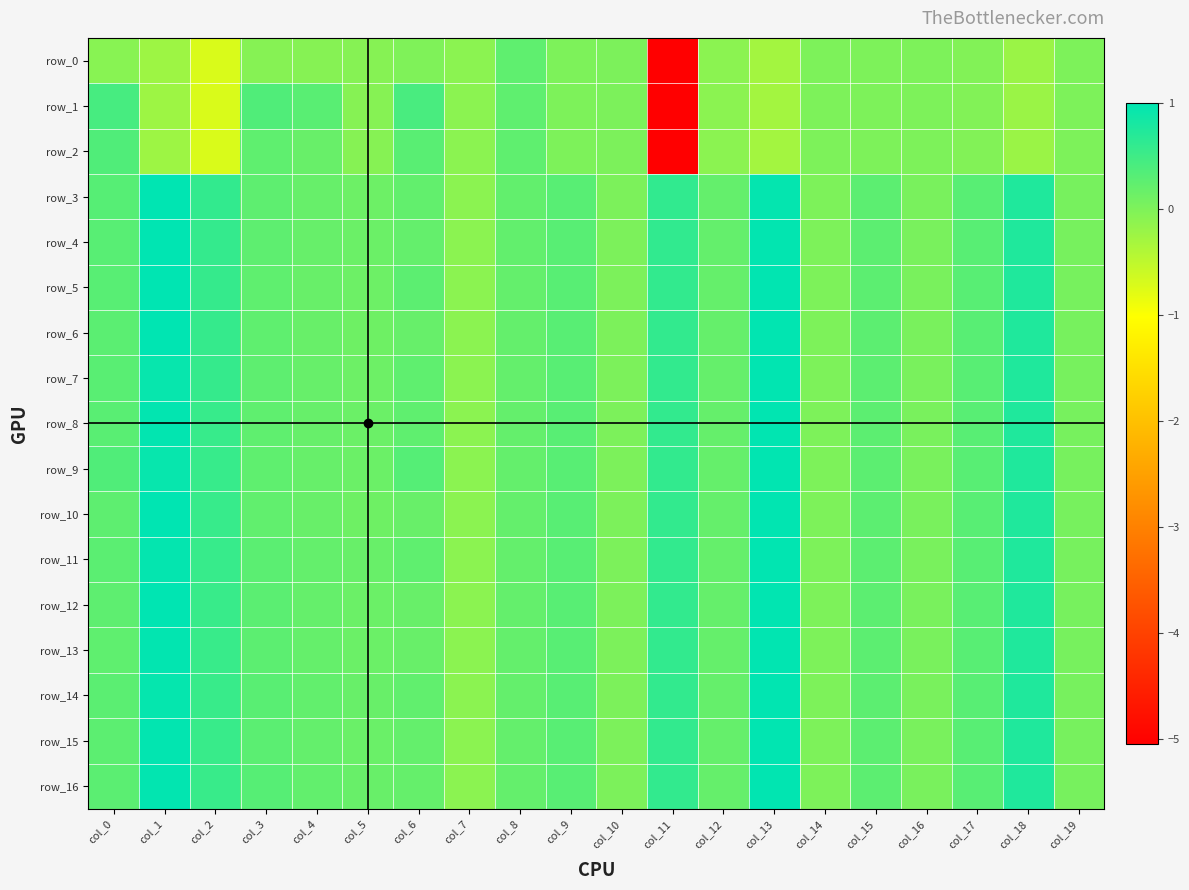

What is the difference between the maximum and minimum values in the row_10 series?

1.1